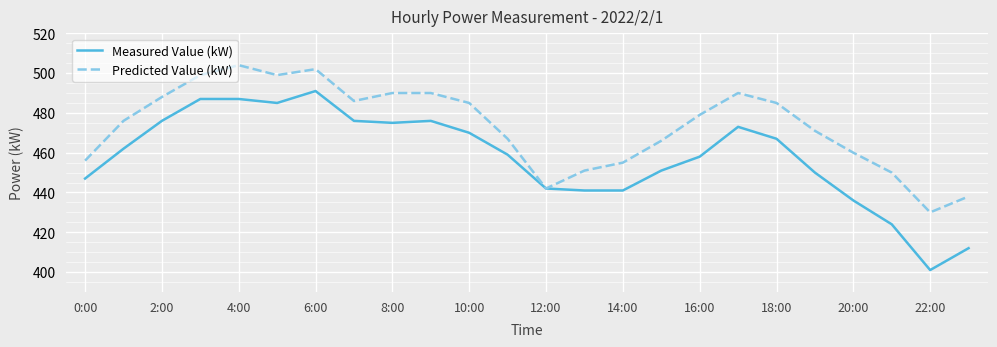

Which series has the largest total across all categories?

Predicted Value (kW)